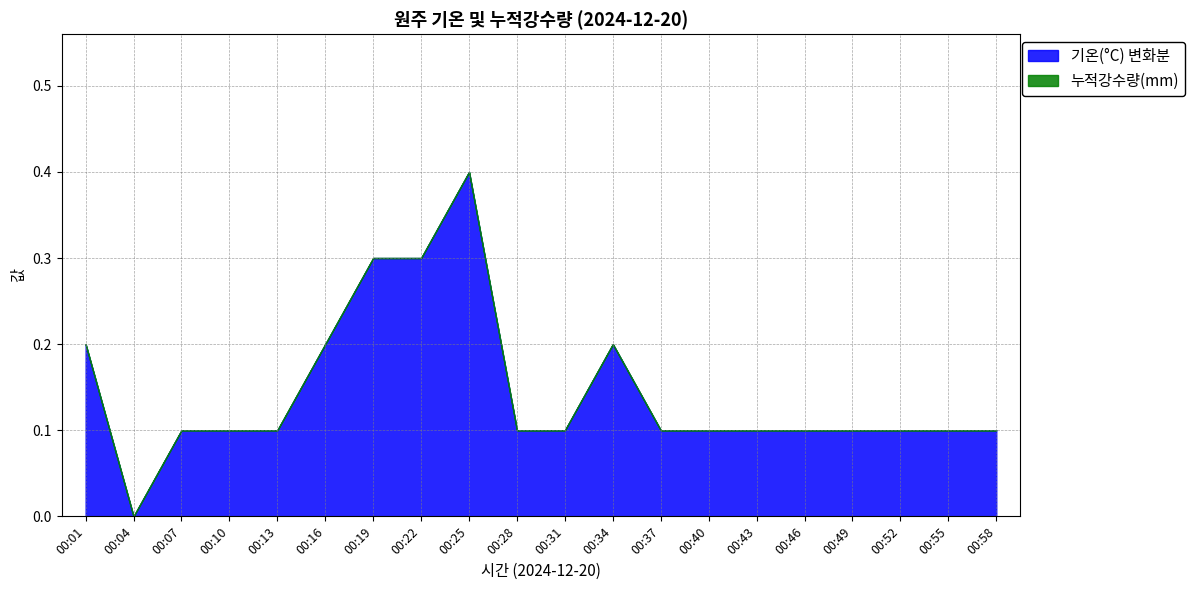

At which category is the sum across all series the highest?

00:25